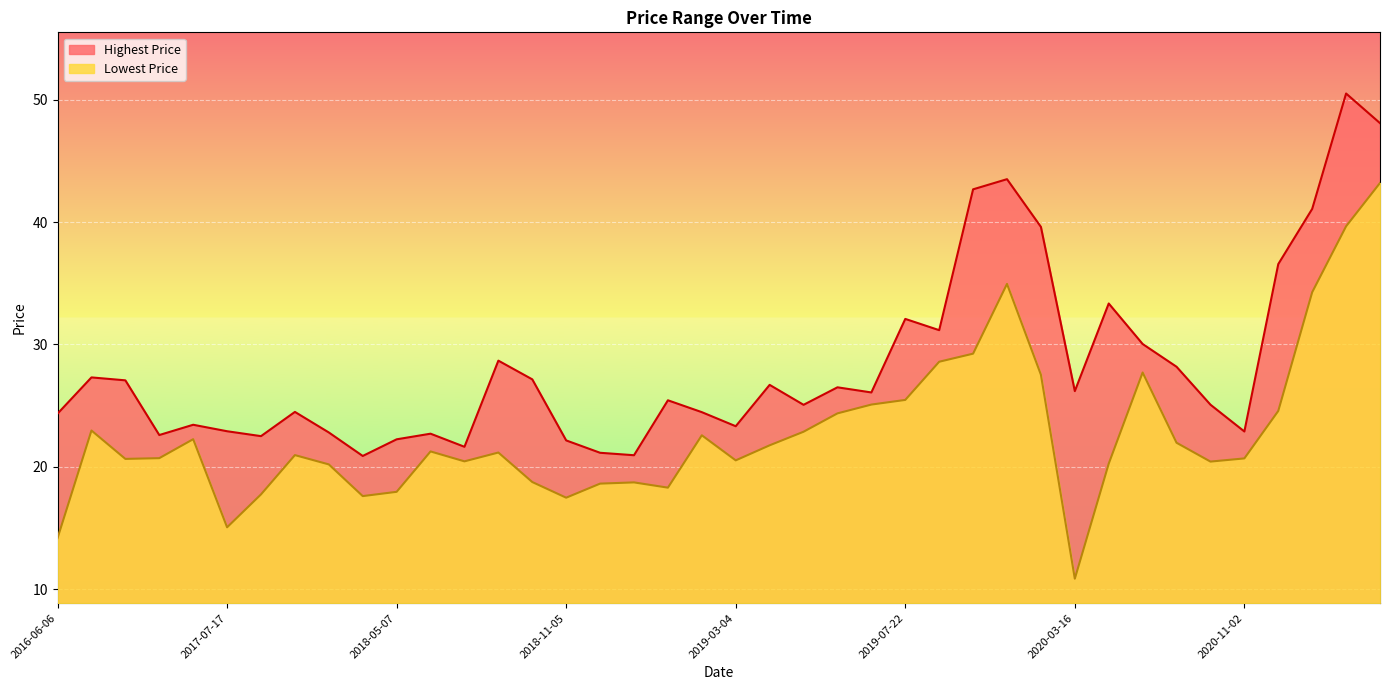

How many data points in Highest Price are above 26?

20